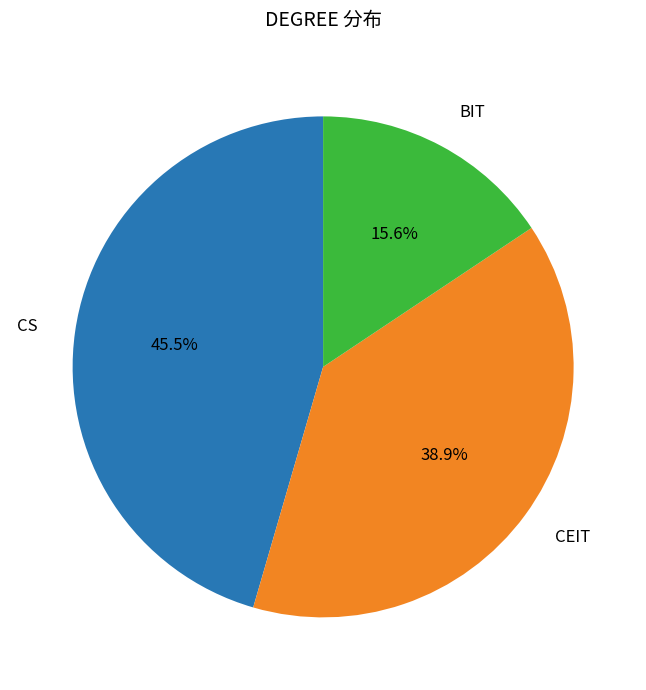

Is there any slice that represents more than half of the pie?

No